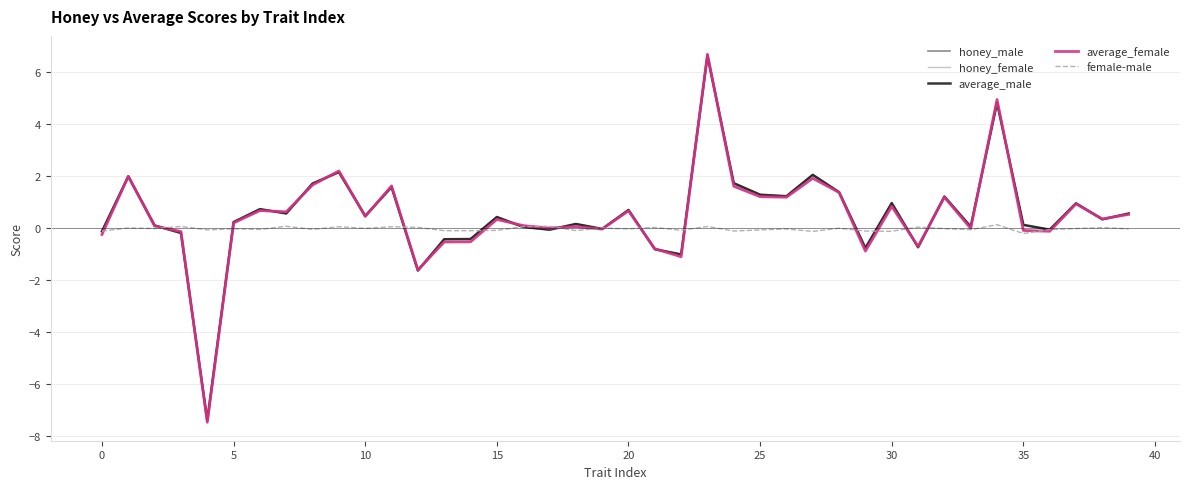

Which series has the widest spread of values?

average_female